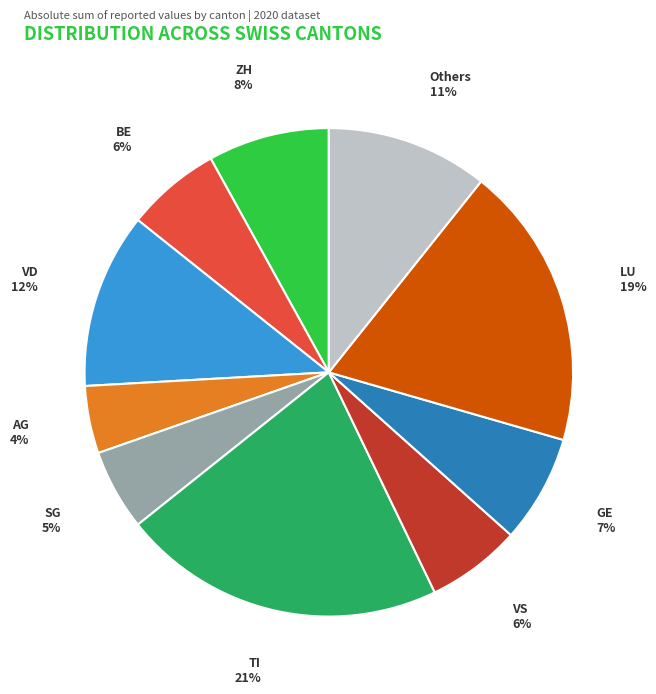

True or false: ZH accounts for 8% of the total.

True